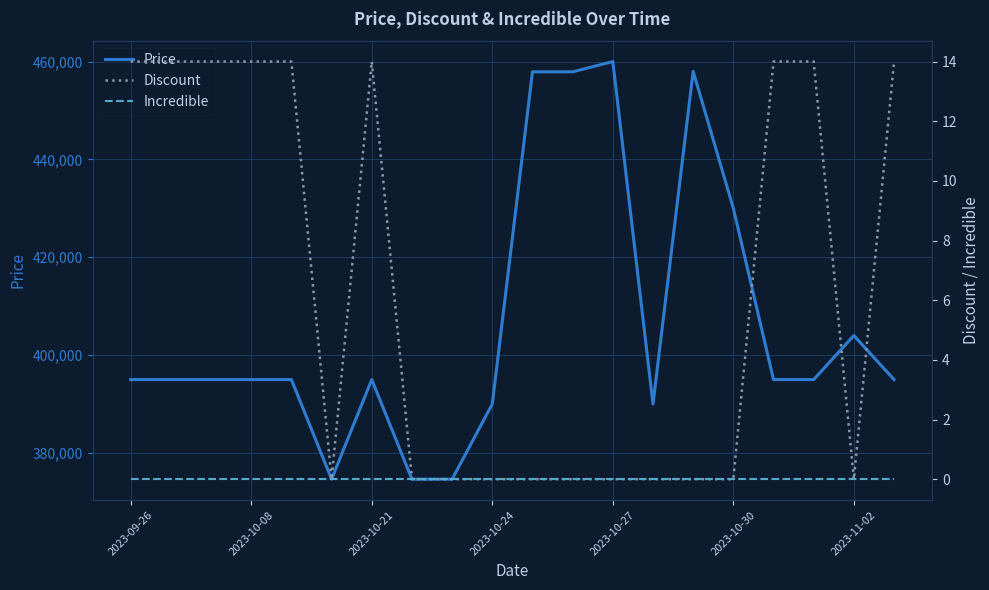

Does the chart display data point markers on the line(s)?

No